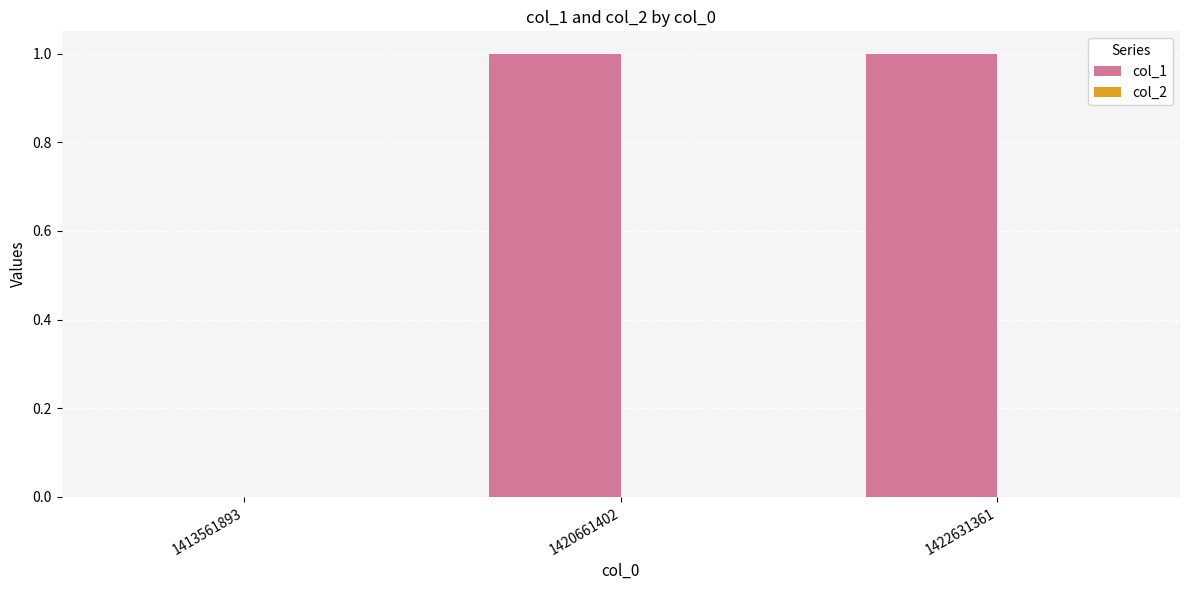

The chart shows a value of 1 at 1420661402. True or false?

True